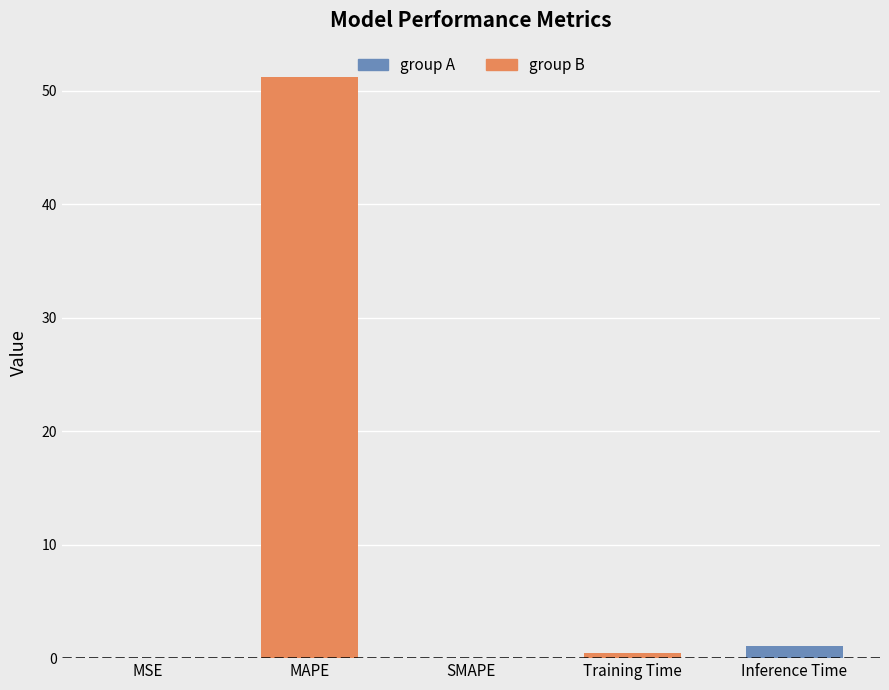

True or false: the data shows 0.8 at Training Time.

False